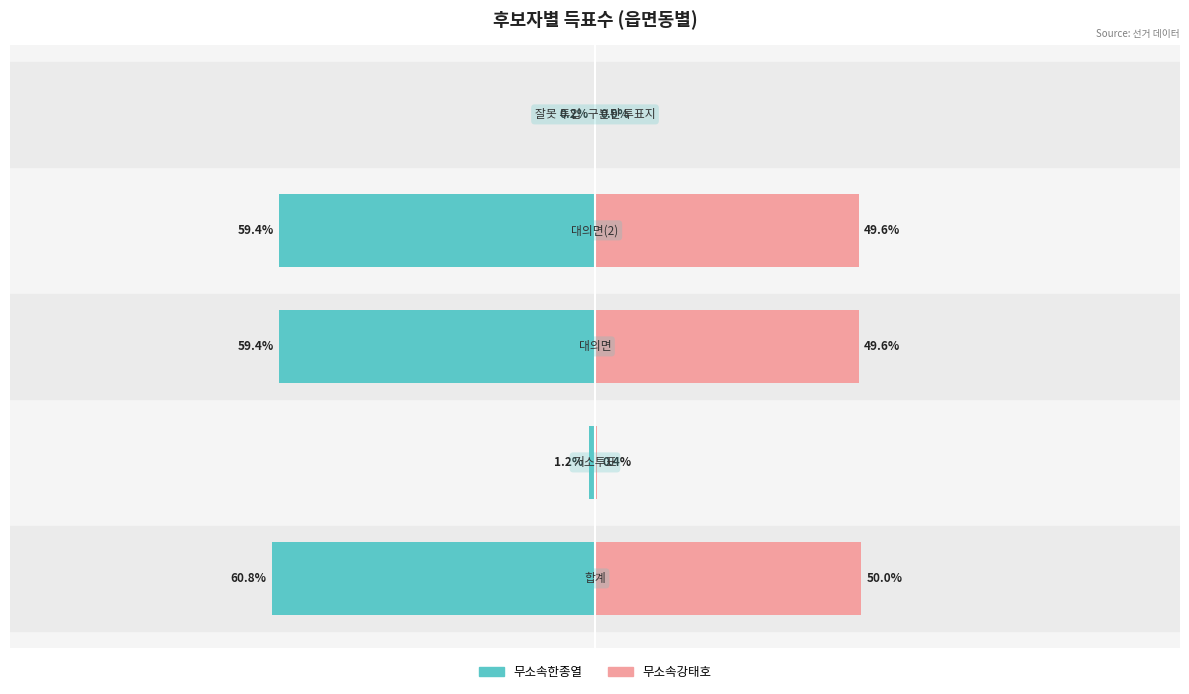

How many groups of bars are there?

5